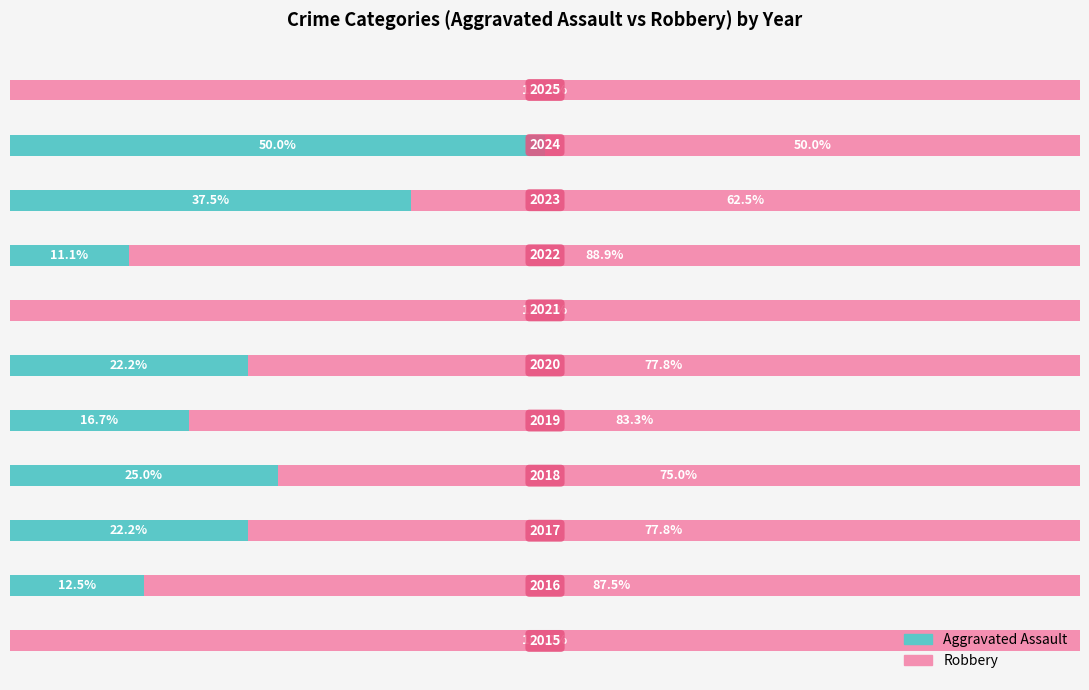

What are all the series names shown in the legend?

Aggravated Assault, Robbery